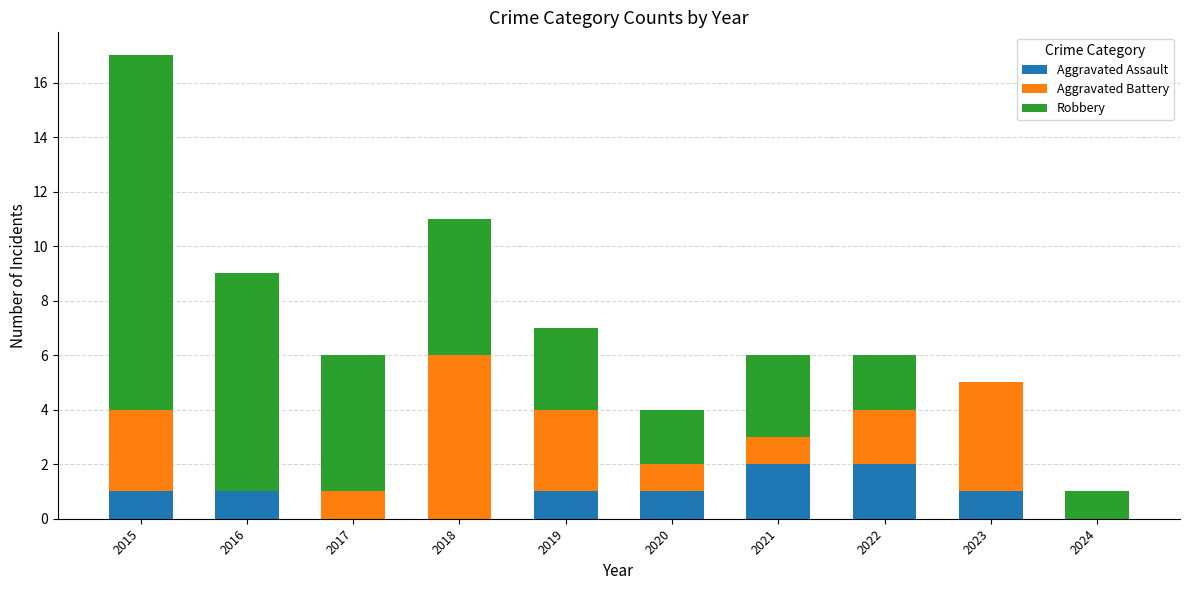

True or false: Aggravated Assault has a value of 0 at 2016.

False